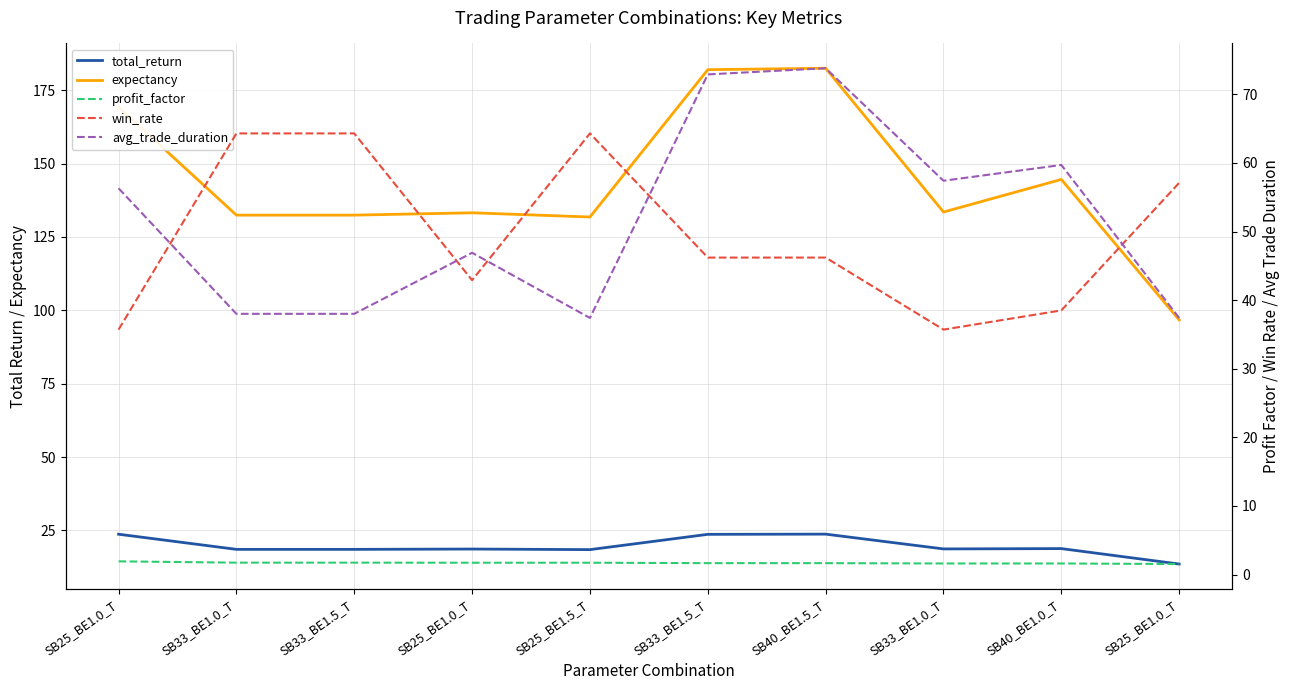

List the labels in order of win_rate value, smallest first.

SB25_BE1.0_T, SB33_BE1.0_T, SB40_BE1.0_T, SB25_BE1.0_T, SB33_BE1.5_T, SB40_BE1.5_T, SB25_BE1.0_T, SB33_BE1.0_T, SB33_BE1.5_T, SB25_BE1.5_T